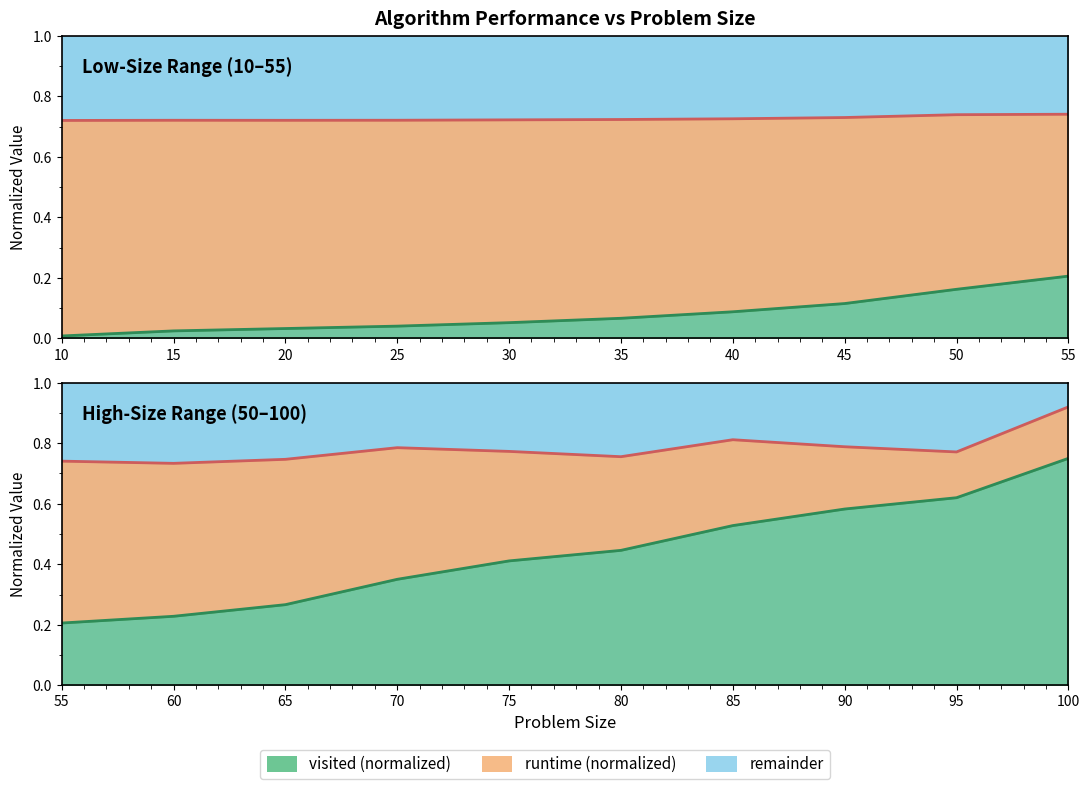

Which series has the largest total across all categories?

runtime boundary